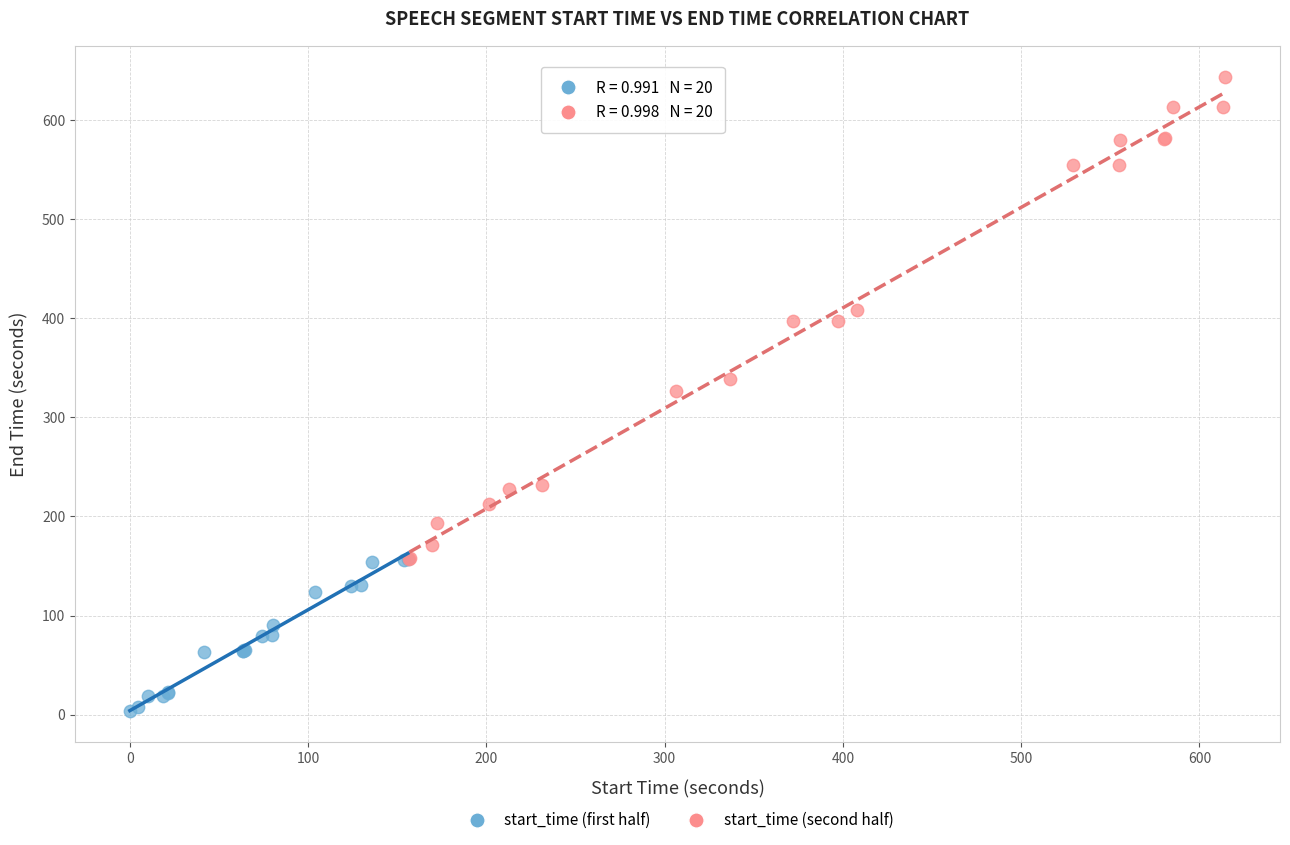

Which series has the largest Y range (max minus min)?

start_time (second half)